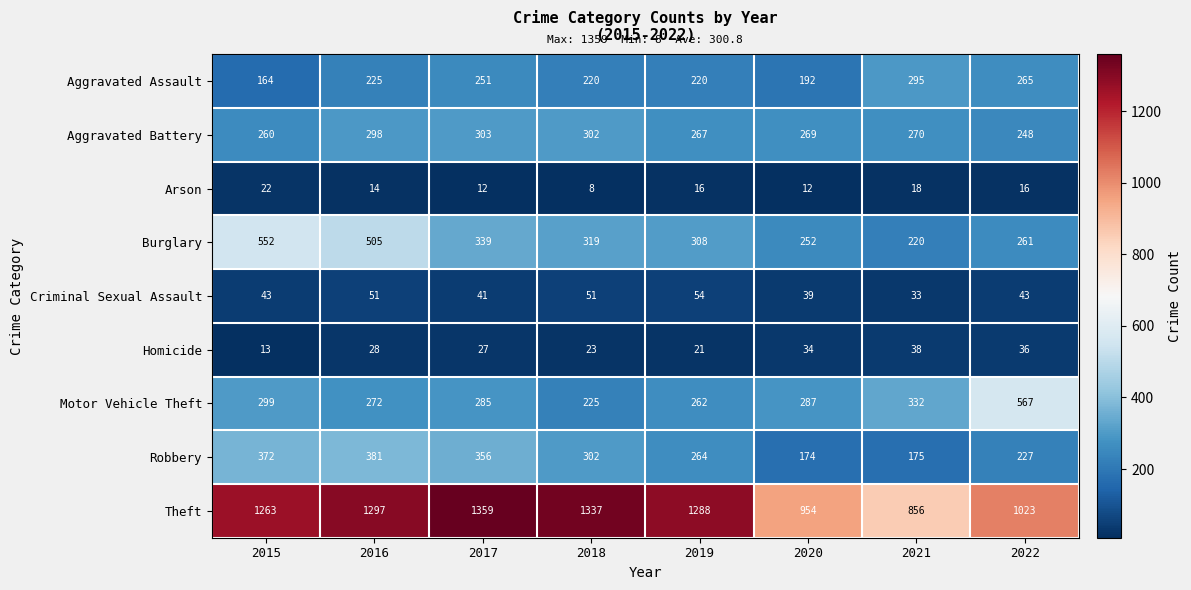

The value of Homicide at 2021 is 38. True or false?

True